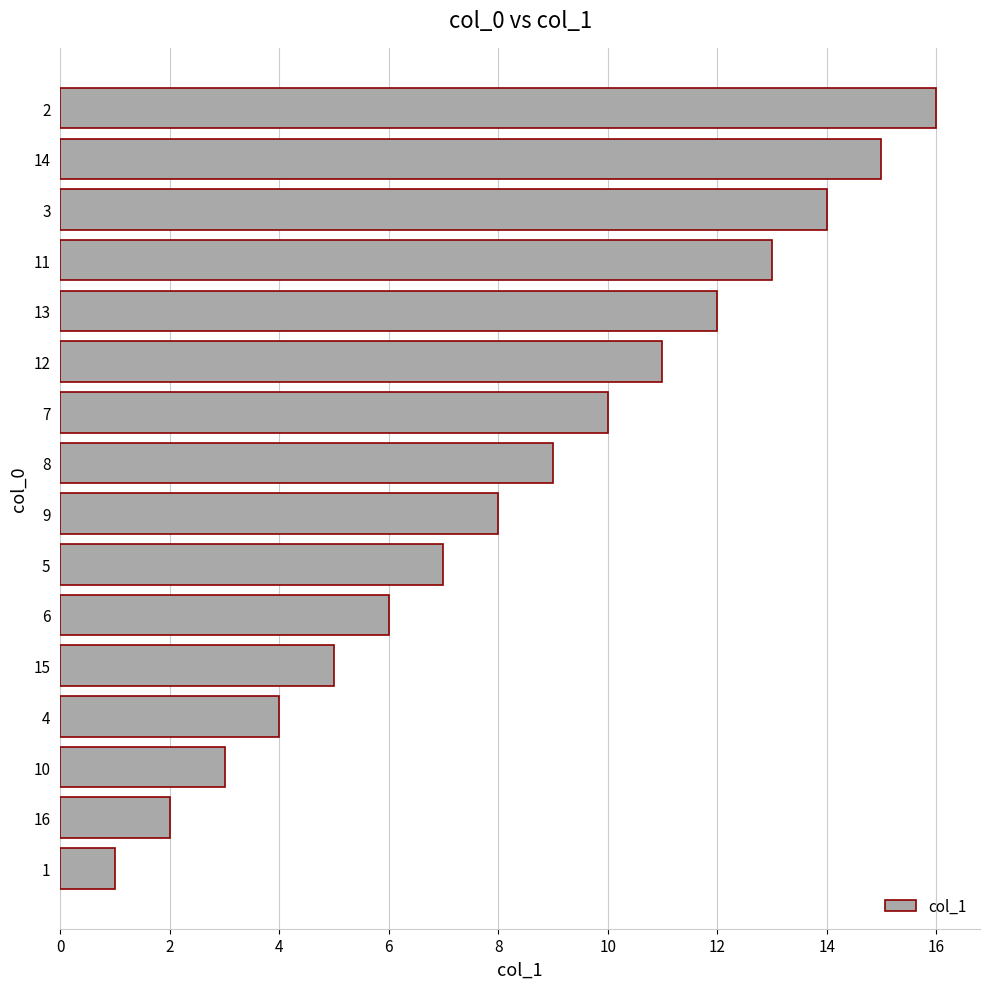

True or false: the data shows 9 at 6.

False